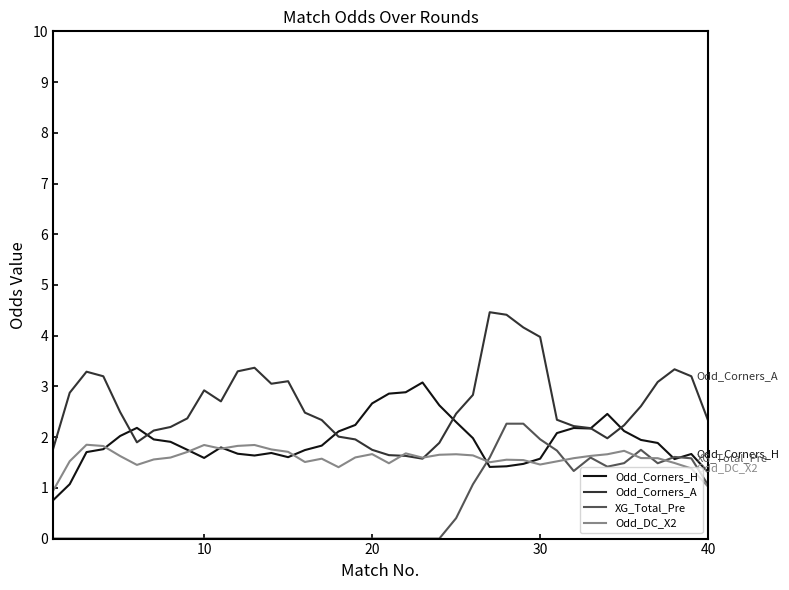

Which series has the largest total across all categories?

Odd_Corners_A